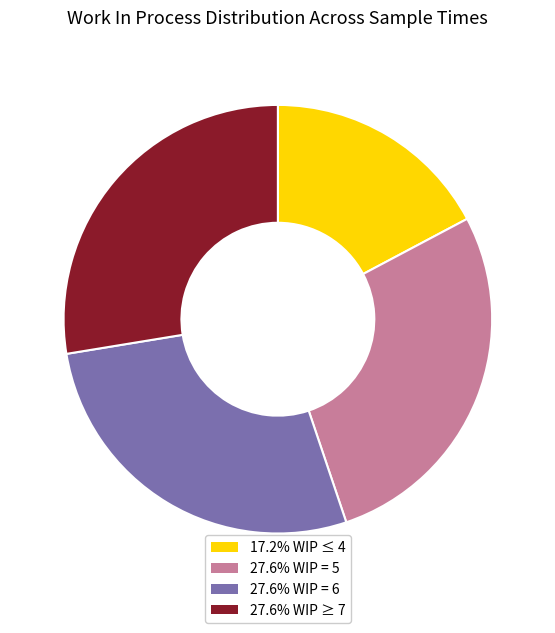

Is there any slice that represents more than half of the pie?

No